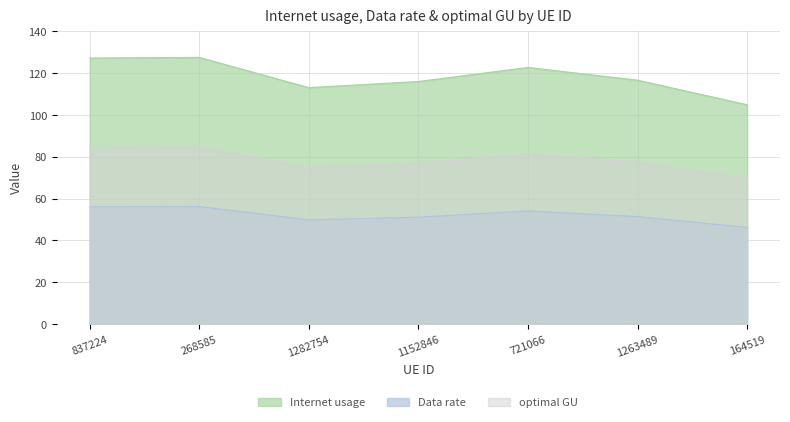

At 1152846, list the series in order from largest to smallest.

Internet usage, optimal GU, Data rate